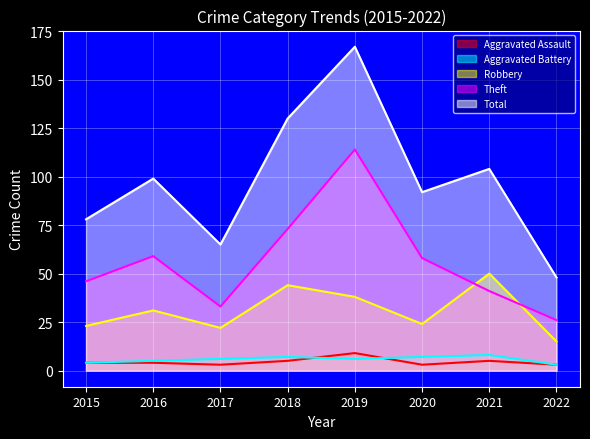

In Aggravated Battery, how many points are lower than both neighbors (excluding endpoints)?

1